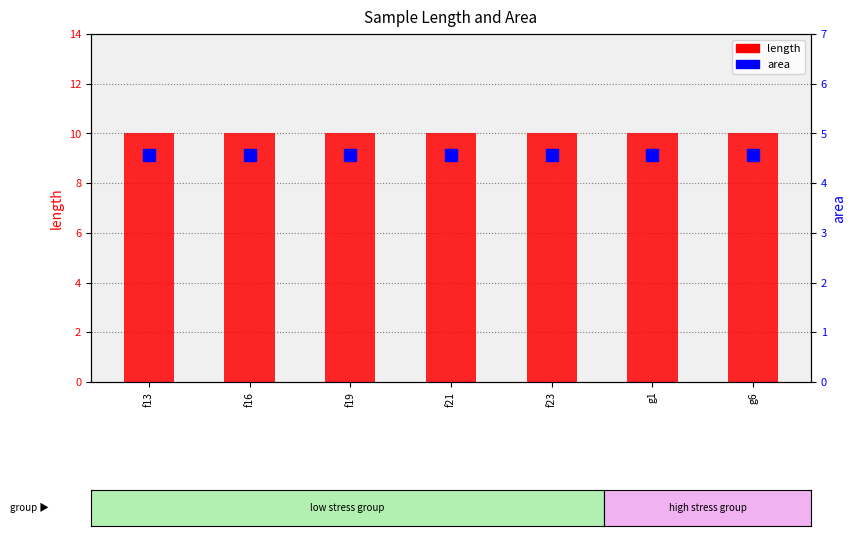

At g1, list the series in order from largest to smallest.

length, area